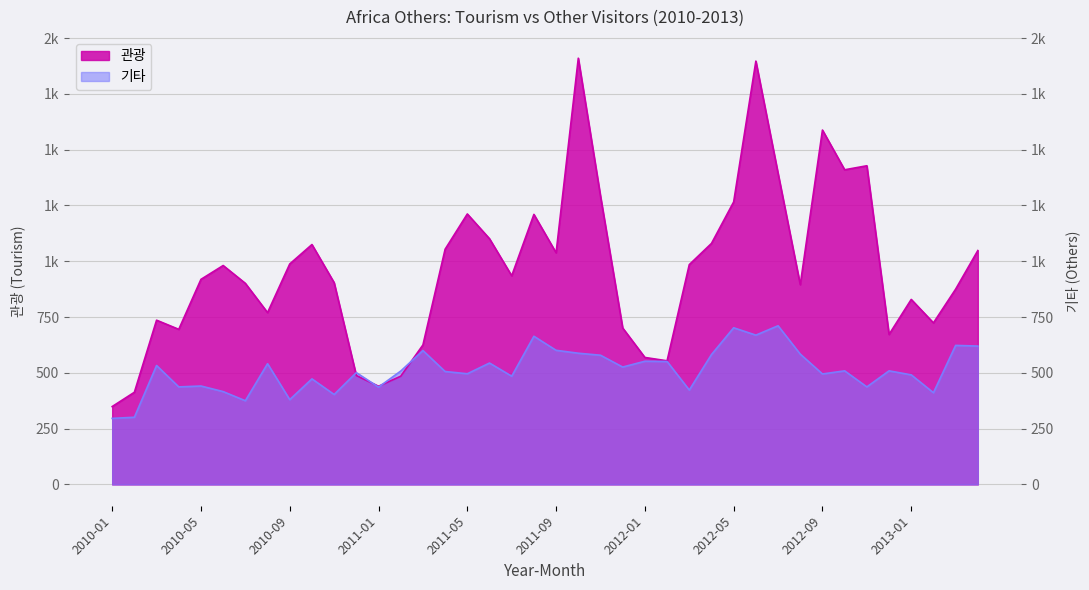

List the labels in order of 기타 value, smallest first.

2010-01, 2010-02, 2010-07, 2010-09, 2010-11, 2013-02, 2010-06, 2012-03, 2011-01, 2010-04, 2012-11, 2010-05, 2010-10, 2011-07, 2013-01, 2012-09, 2011-05, 2010-12, 2011-04, 2011-02, 2012-10, 2012-12, 2011-12, 2010-03, 2010-08, 2011-06, 2012-02, 2012-01, 2011-11, 2012-04, 2012-08, 2011-10, 2011-03, 2011-09, 2013-04, 2013-03, 2011-08, 2012-06, 2012-05, 2012-07